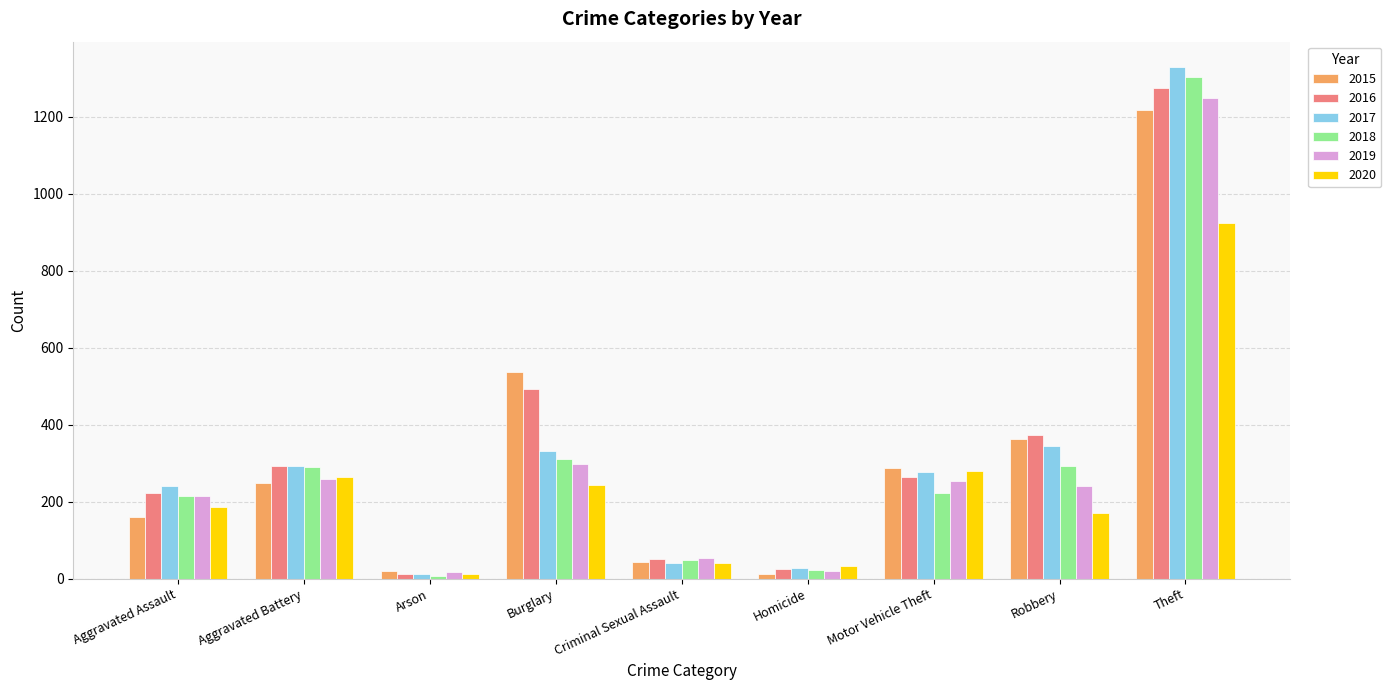

What is the difference between the second highest and minimum values in the 2016 series?

479